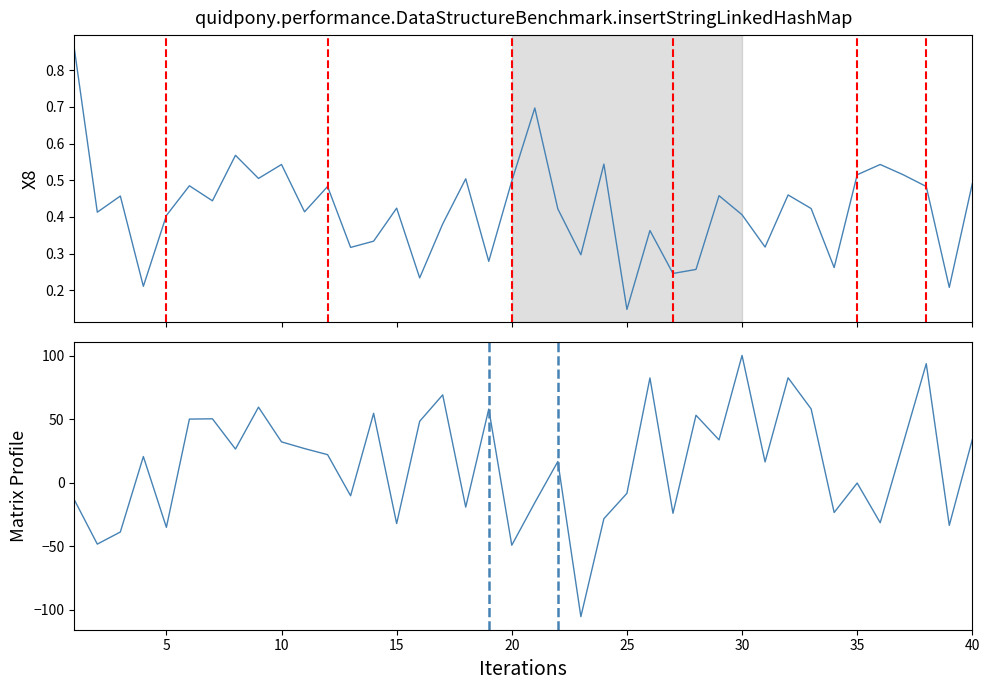

List the series in order of their overall mean, lowest first.

X8, X9